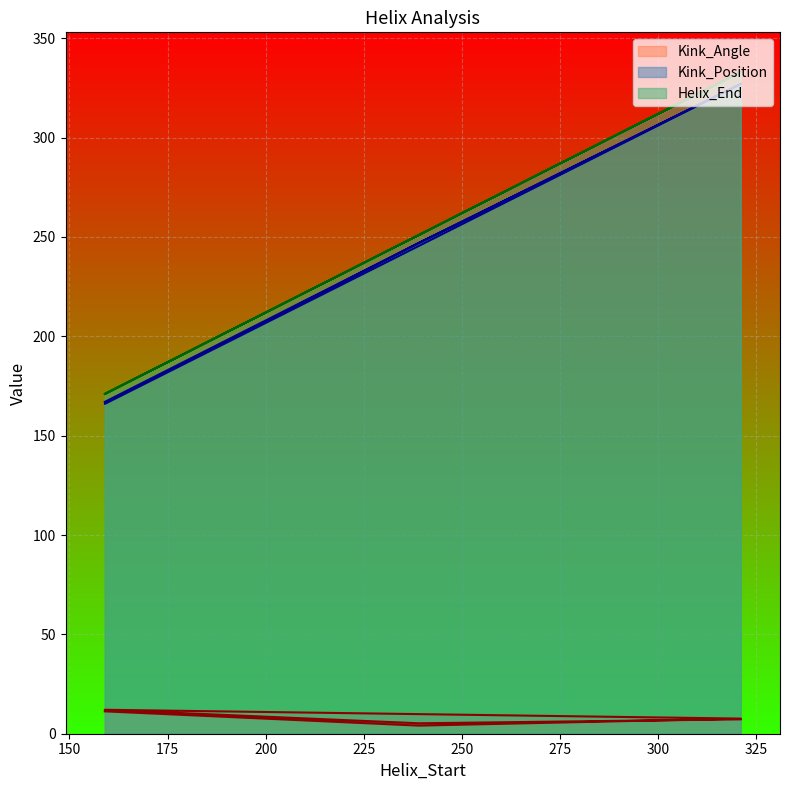

True or false: Helix_End has a value of 333.0 at 321.

True